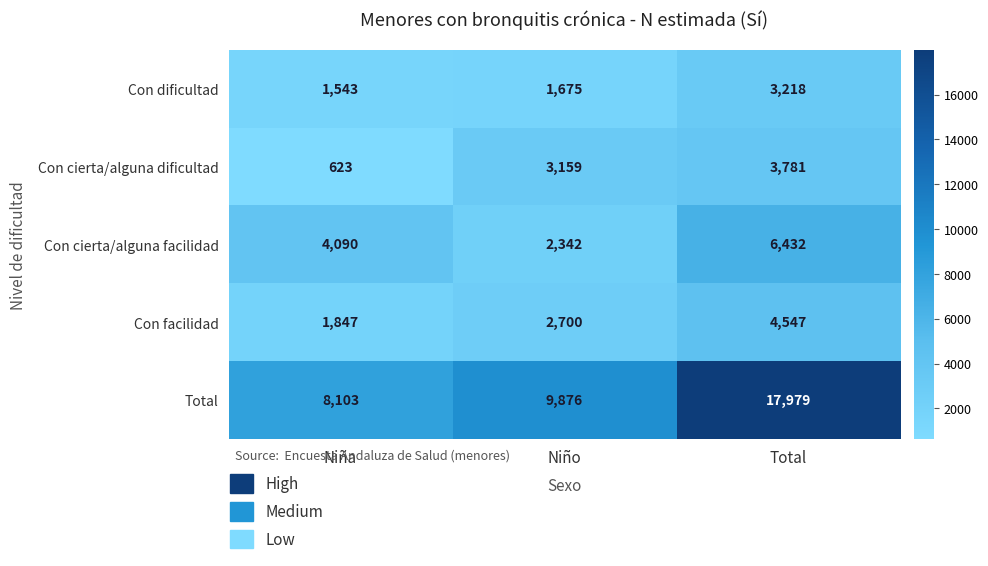

What is the spread (max minus min) of values at Total?

14761